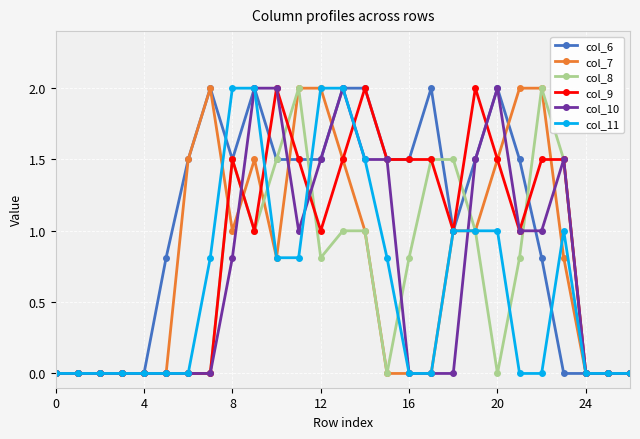

What is the value of the col_8 point at the 15th from the left?

1.0